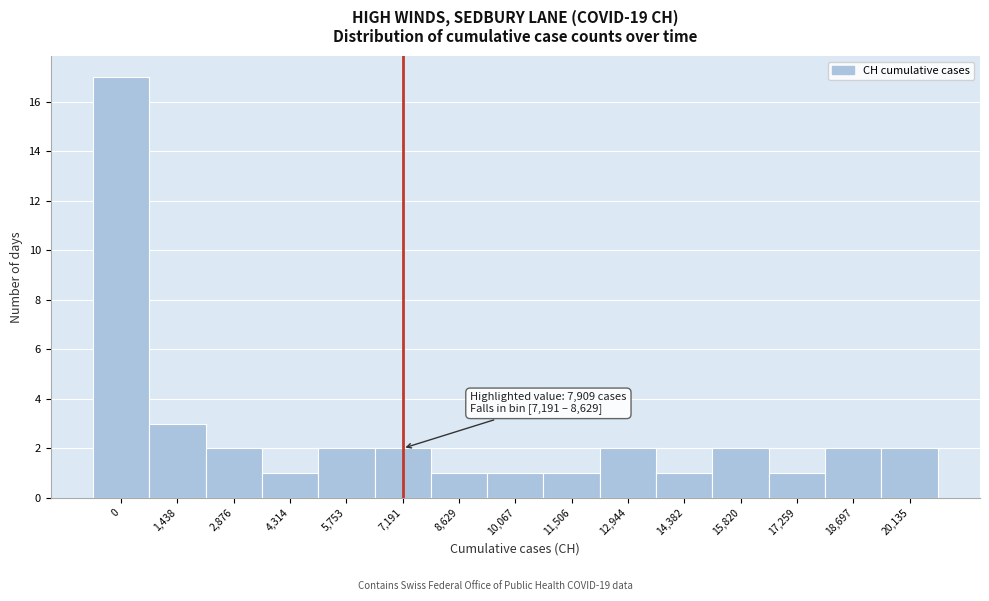

Reading left to right, what are all the values shown in this chart?

17	3	2	1	2	2	1	1	1	2	1	2	1	2	2